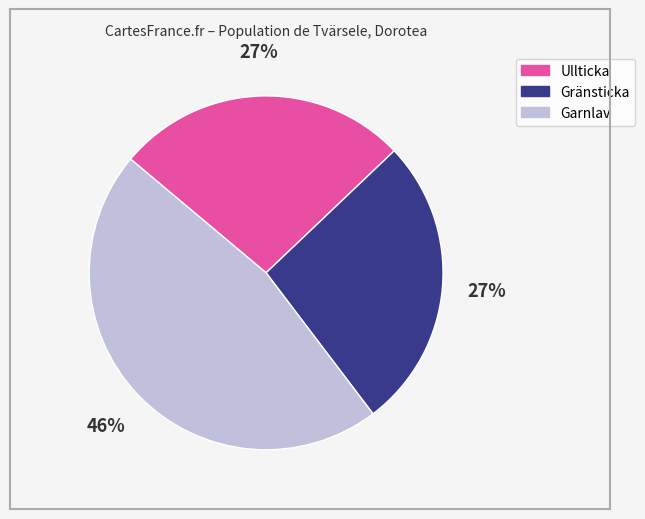

To the nearest percent, what is the average slice percentage?

33%